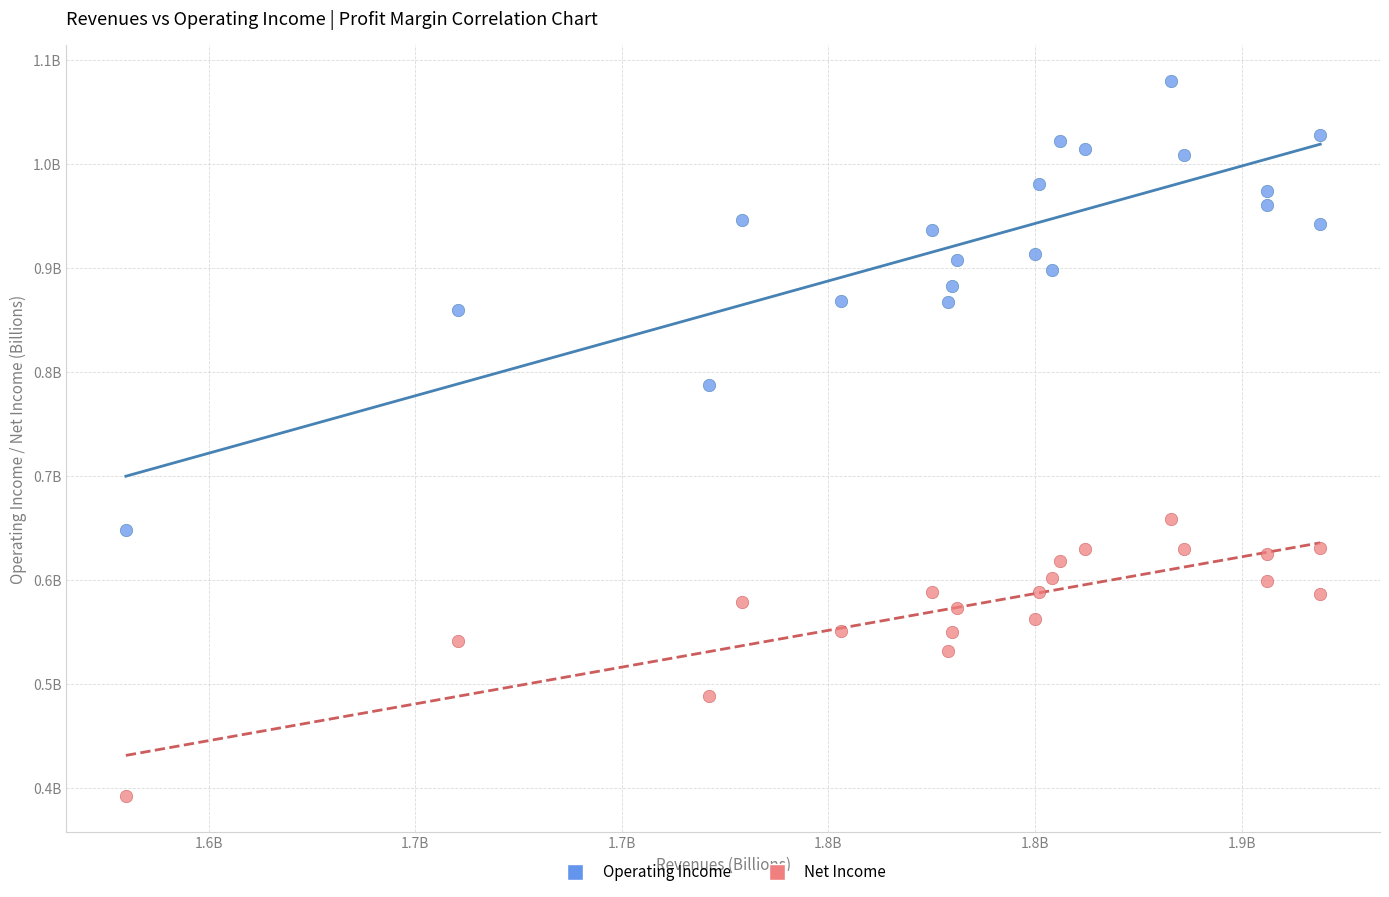

What are all the series names shown in the legend?

Operating Income, Net Income